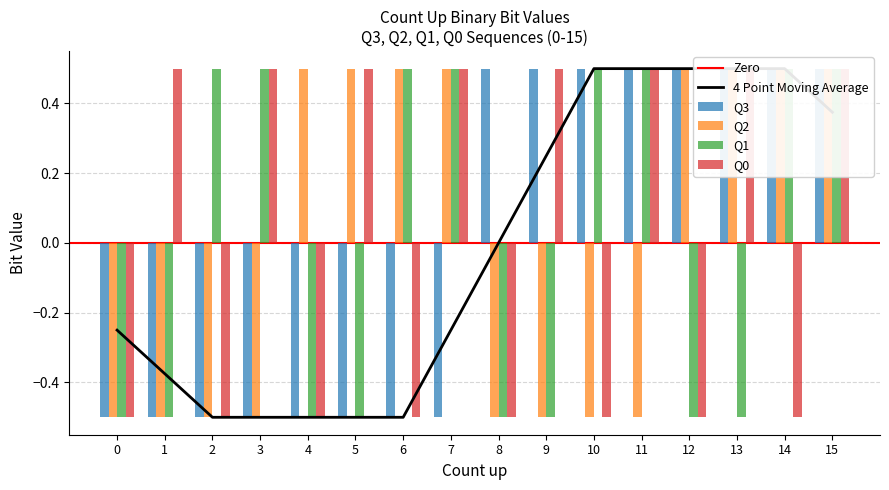

What is the minimum value shown in the chart?

-0.5